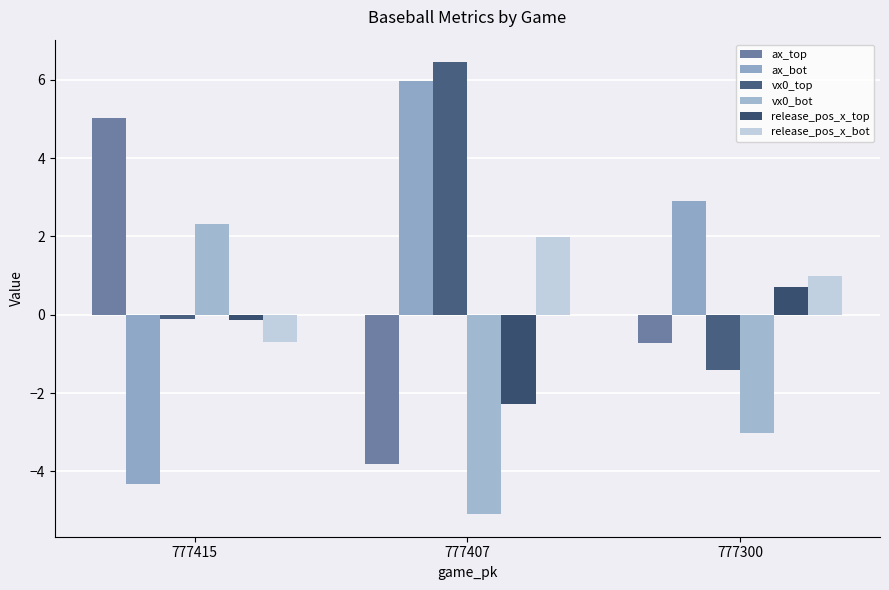

Reading left to right, what are all the values shown in this chart?

ax_top: 777415=5.0	777407=-3.8	777300=-0.7
ax_bot: 777415=-4.3	777407=6.0	777300=2.9
vx0_top: 777415=-0.1	777407=6.5	777300=-1.4
vx0_bot: 777415=2.3	777407=-5.1	777300=-3.0
release_pos_x_top: 777415=-0.1	777407=-2.3	777300=0.7
release_pos_x_bot: 777415=-0.7	777407=2.0	777300=1.0